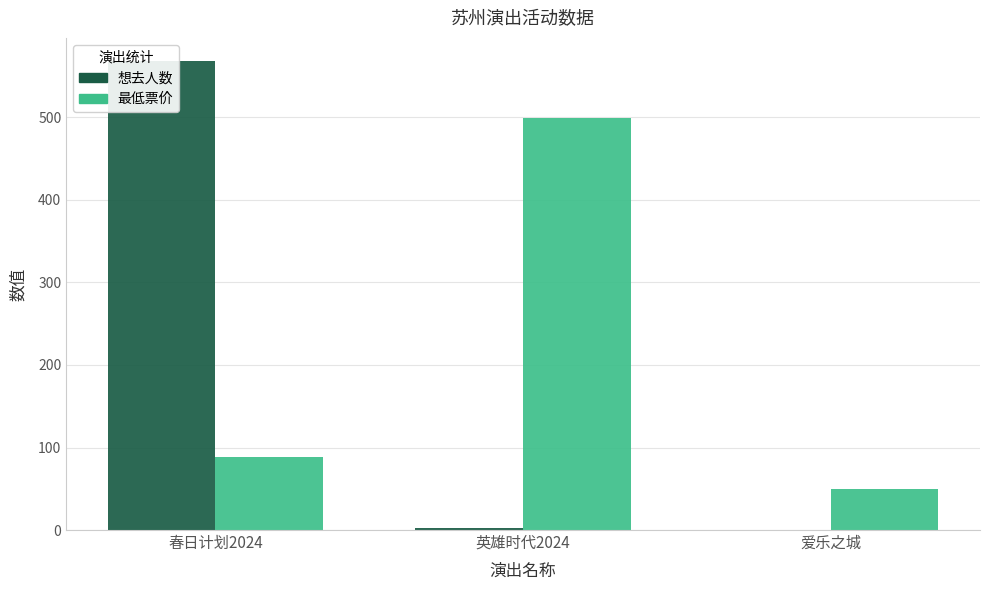

Is it true that 最低票价 equals 725 at 英雄时代2024?

False